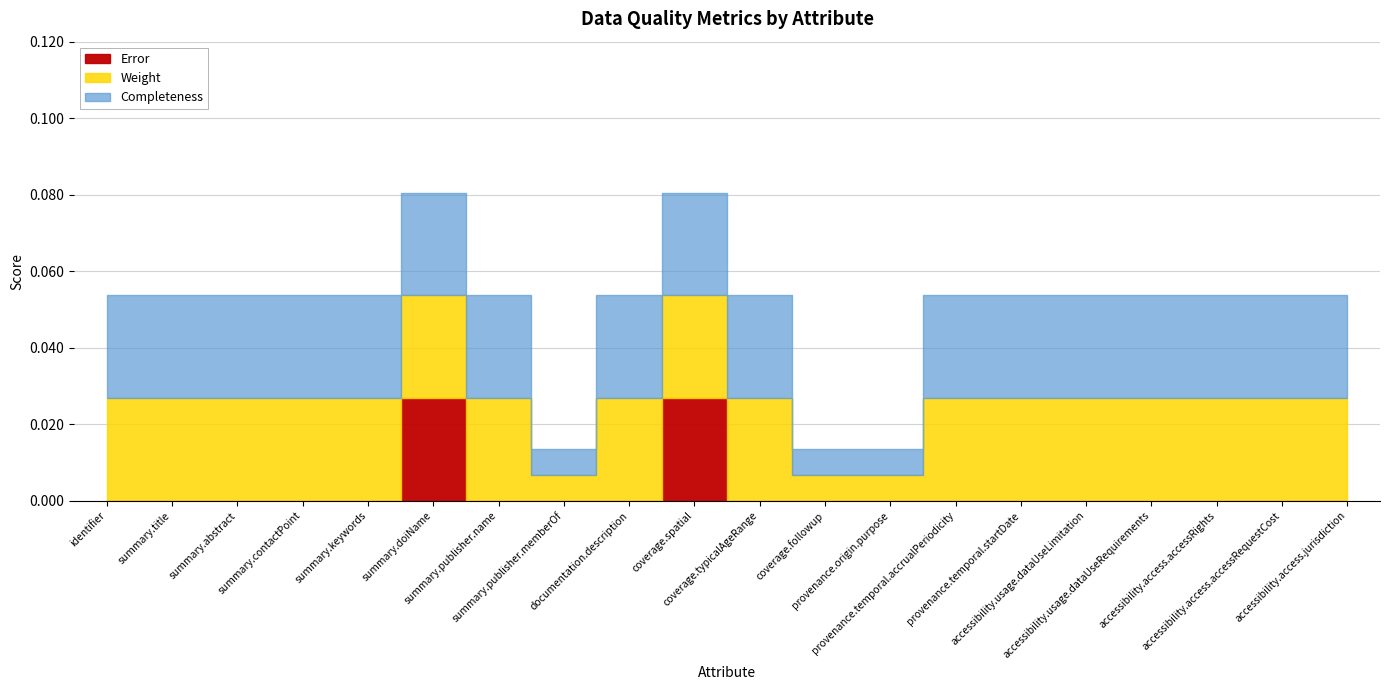

What is the label of the 16th point from the right?

summary.keywords